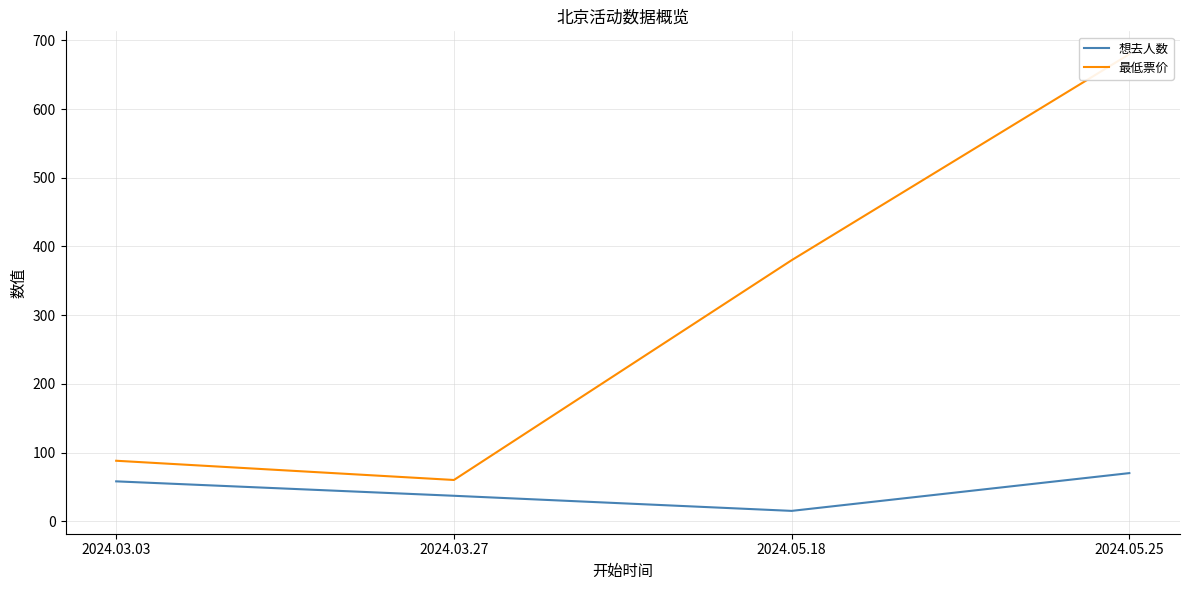

What is the difference between the highest and lowest values at 2024.03.27?

23